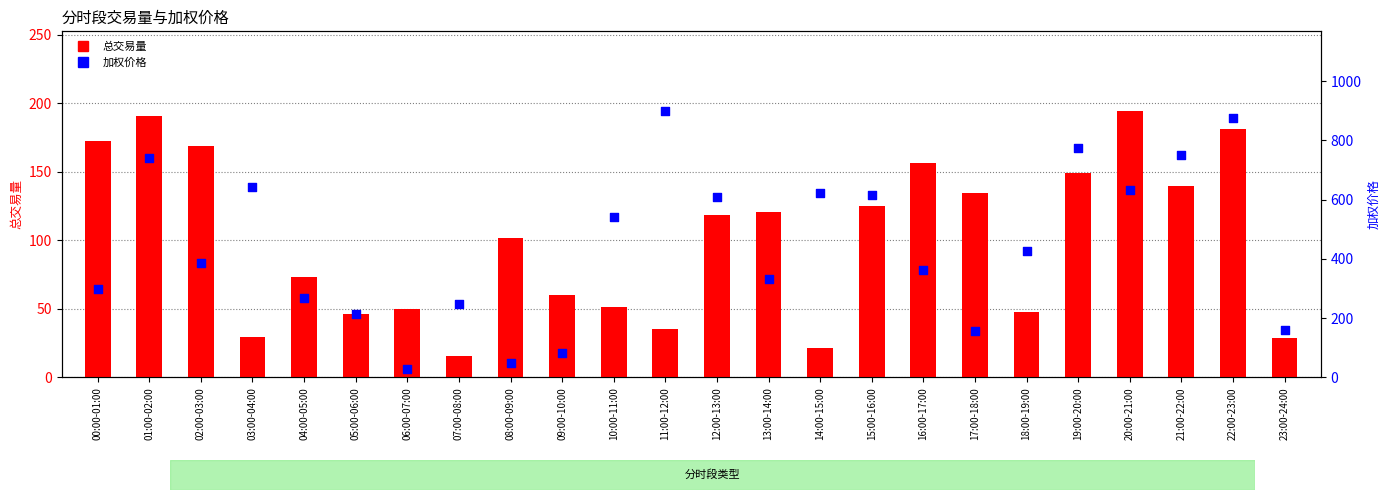

At which category is the sum across all series the highest?

22:00-23:00